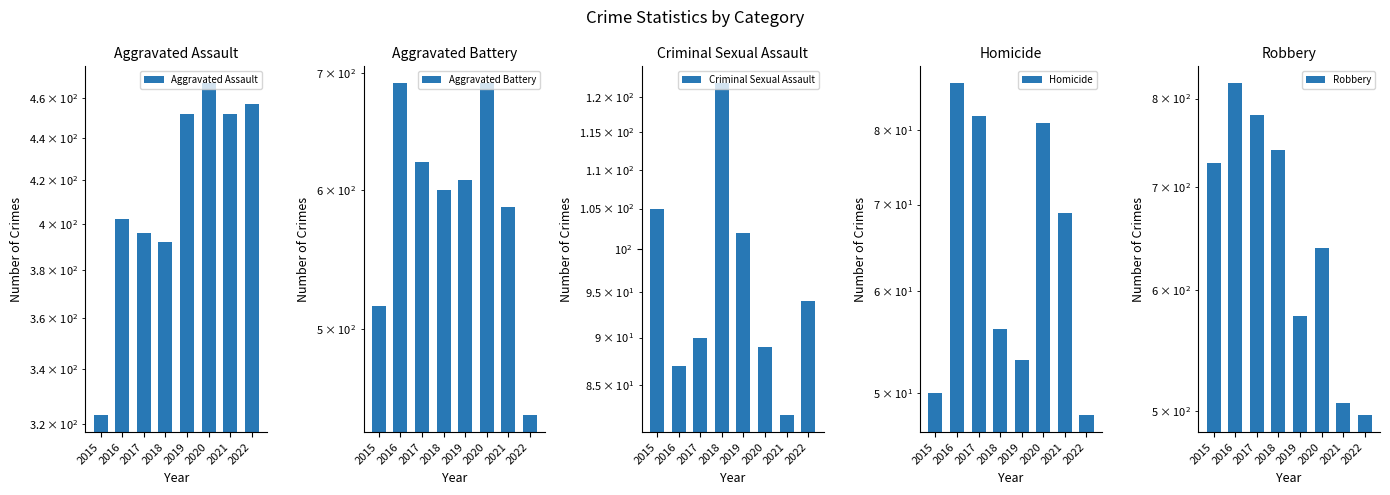

What is the value of the Criminal Sexual Assault bar at the 1st from the left?

105